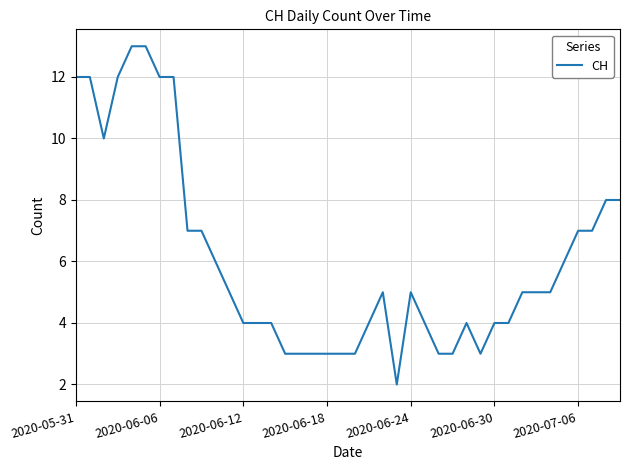

What is the maximum value shown in the chart?

13